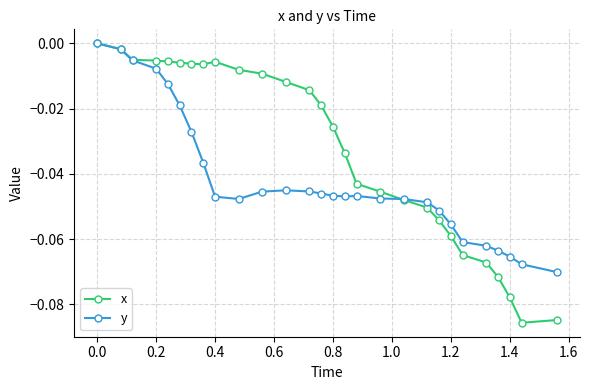

Rank the series by their average value, from lowest to highest.

y, x